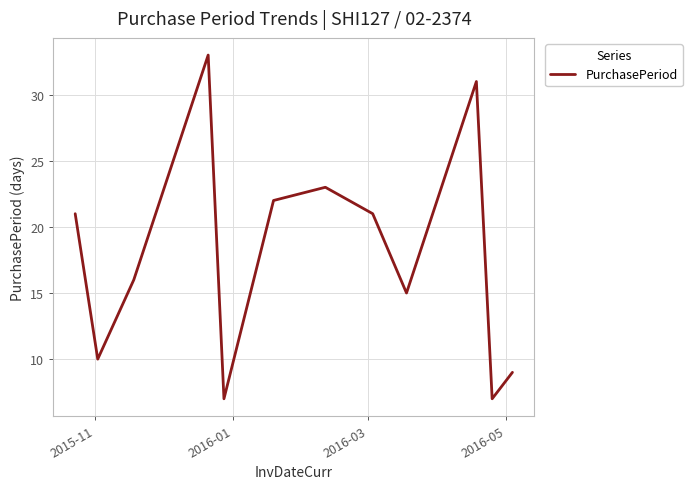

What is the difference between the maximum and minimum values?

26